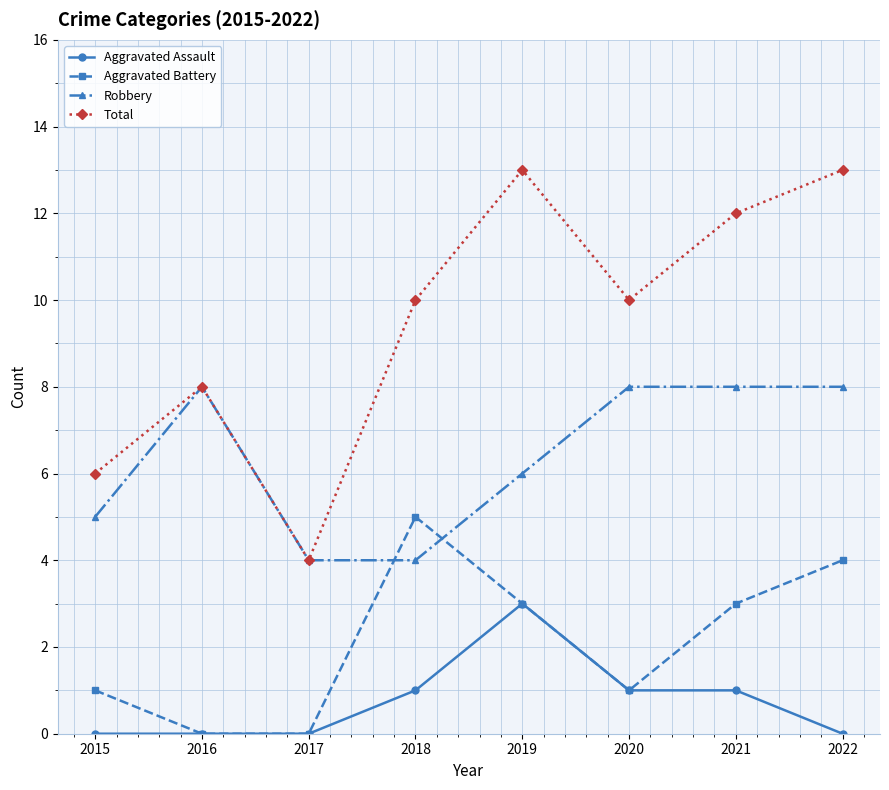

Which series has the largest total across all categories?

Total